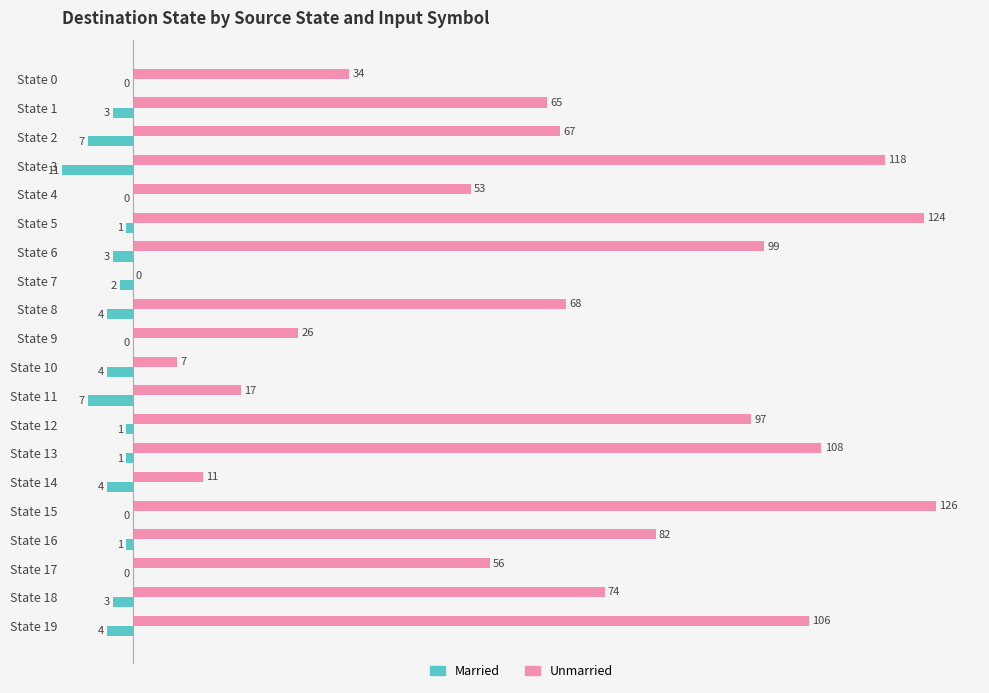

The Unmarried series shows 82 at State 16. True or false?

True